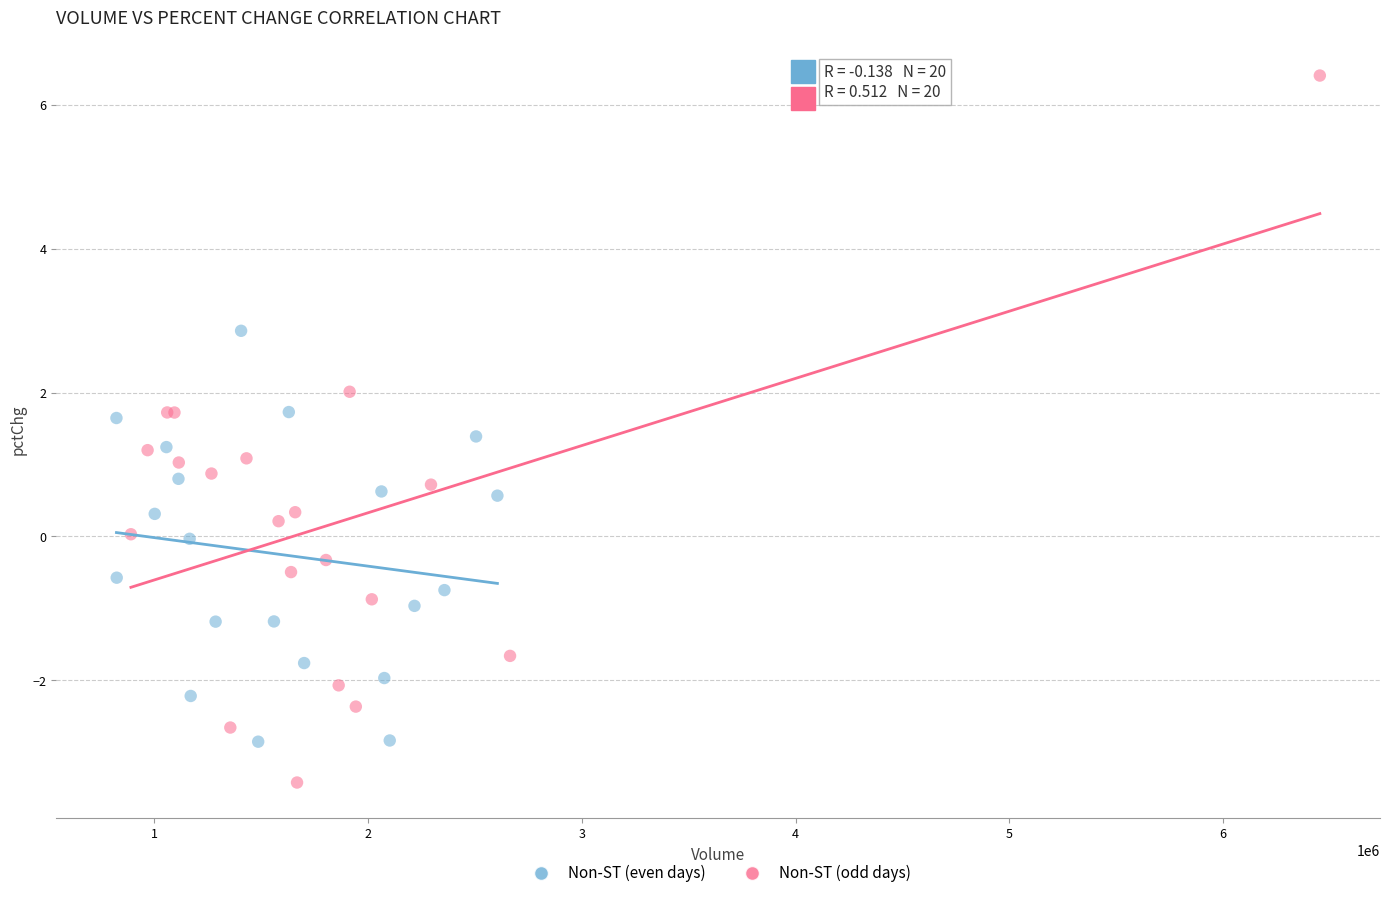

Which series has the widest spread of Y values?

Non-ST (odd days)